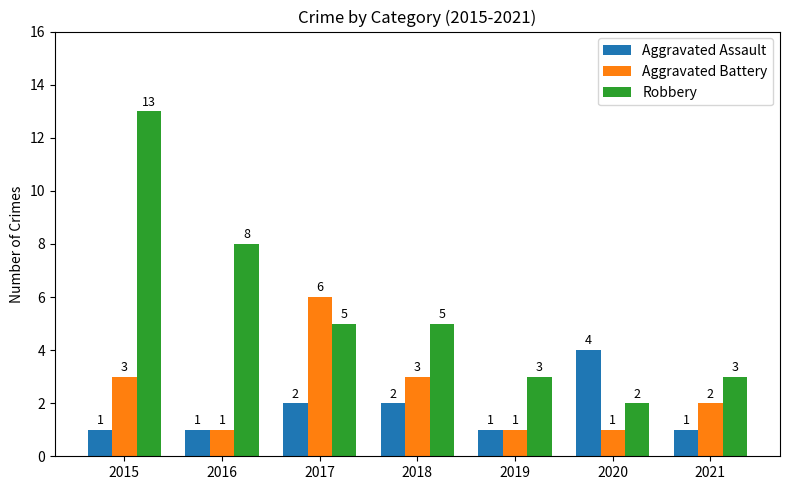

What is the spread (max minus min) of values at 2016?

7